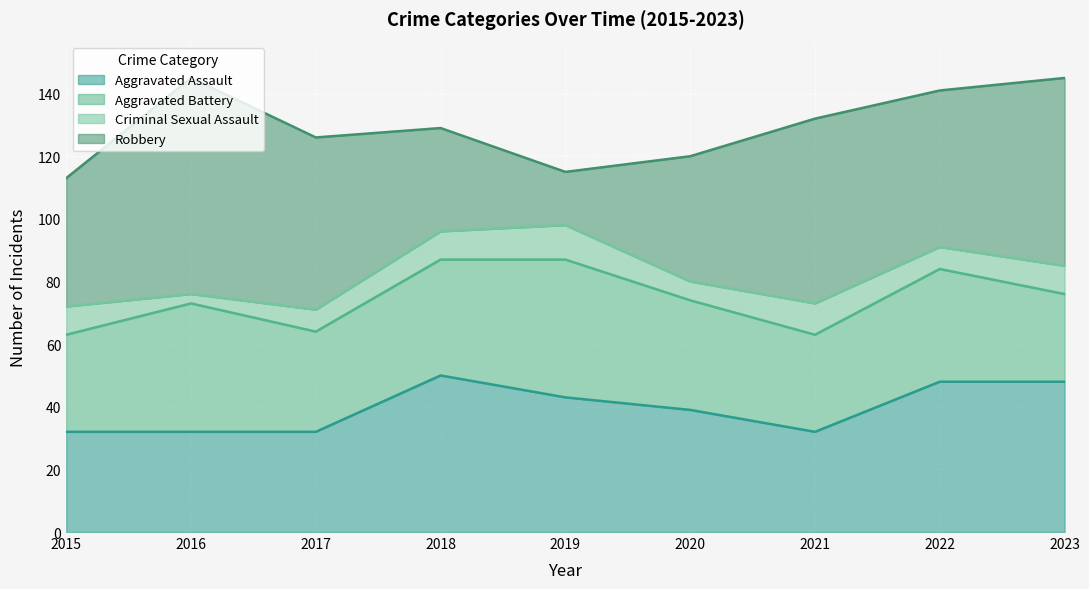

Count the number of data series in this chart.

4